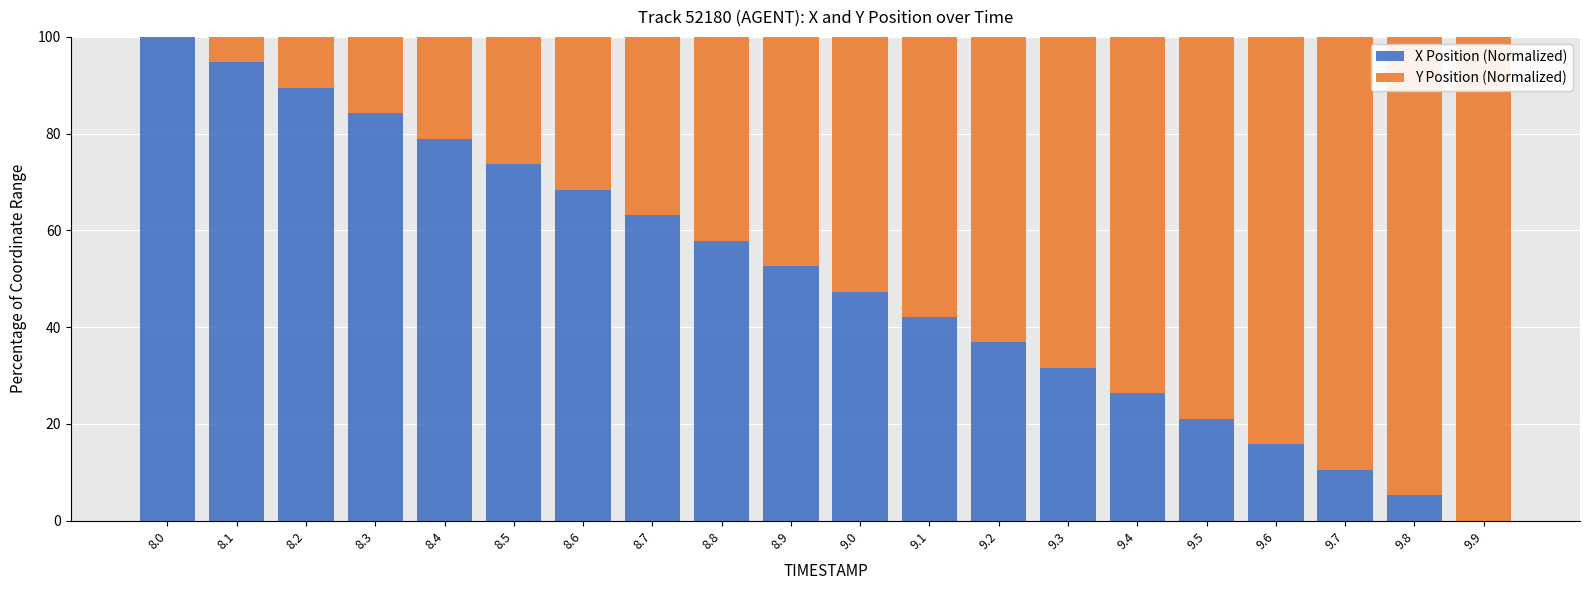

The value of X Position (Normalized) at 8.3 is 138.1. True or false?

False